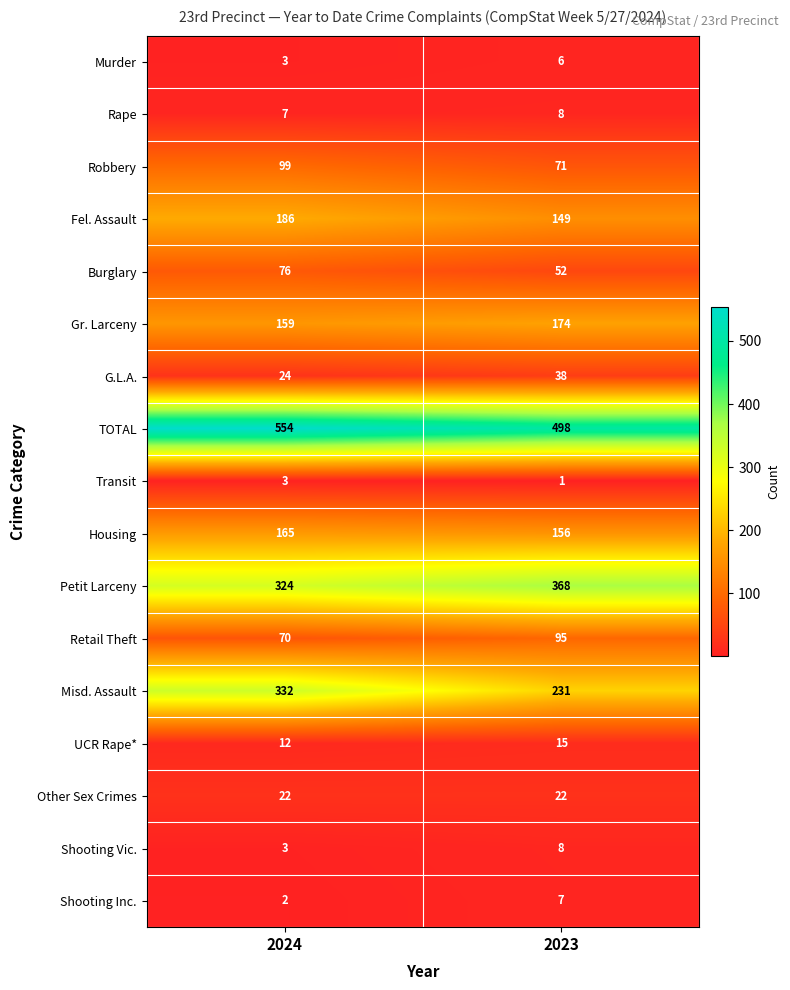

What is the difference between the highest and lowest values at 2024?

552